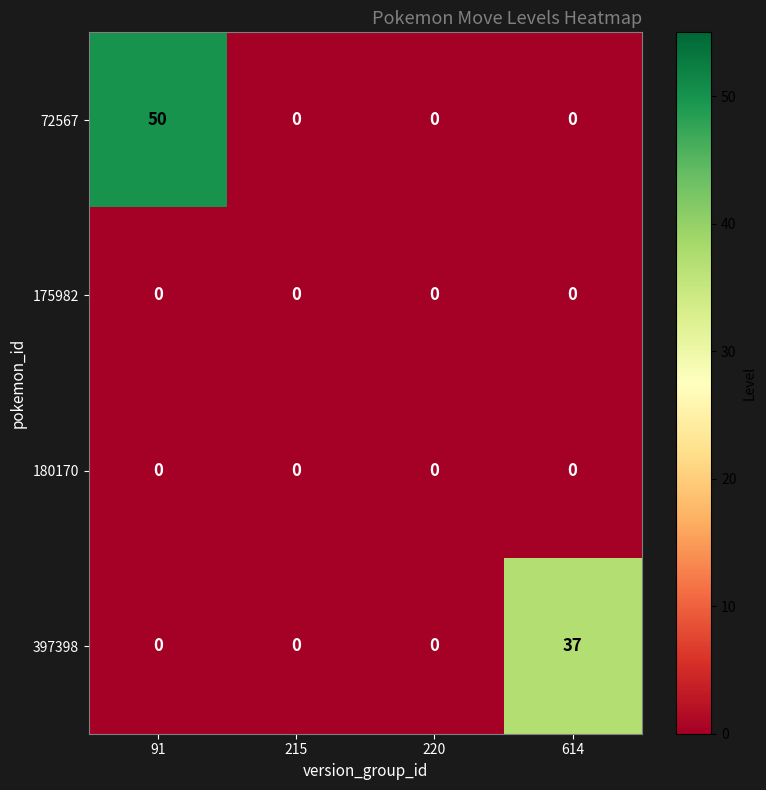

Reading left to right, list all the values displayed in this chart.

72567: 91=50	215=0	220=0	614=0
175982: 91=0	215=0	220=0	614=0
180170: 91=0	215=0	220=0	614=0
397398: 91=0	215=0	220=0	614=37